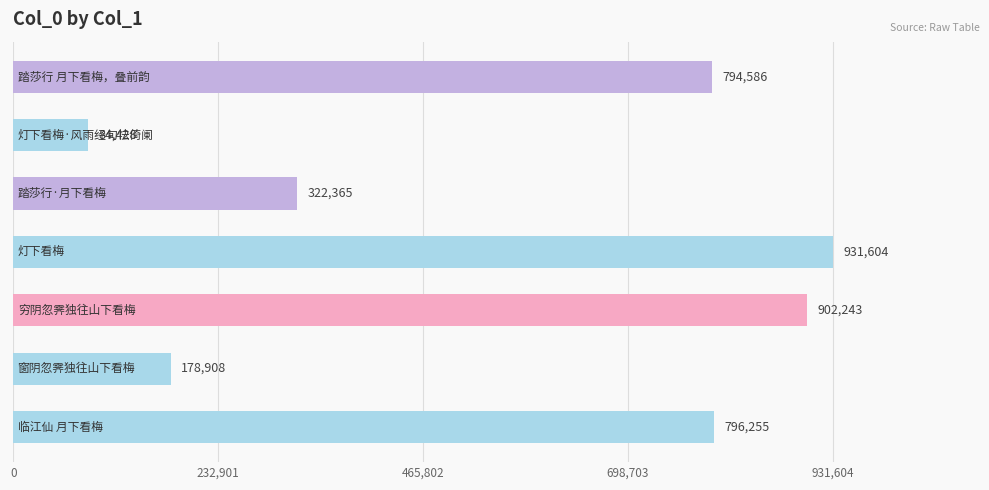

What is the average value?

572913